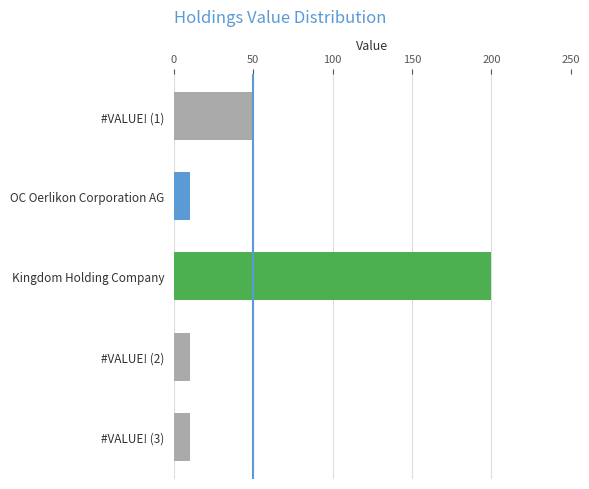

How many series are shown in this chart?

1